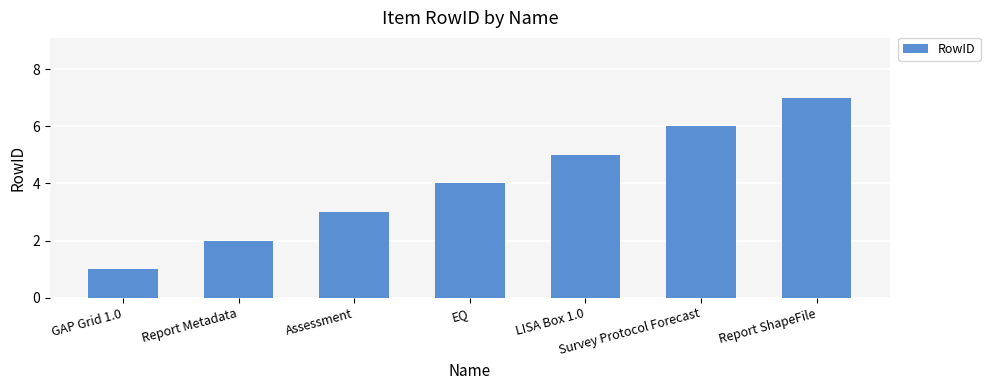

The chart shows a value of 2 at GAP Grid 1.0. True or false?

False